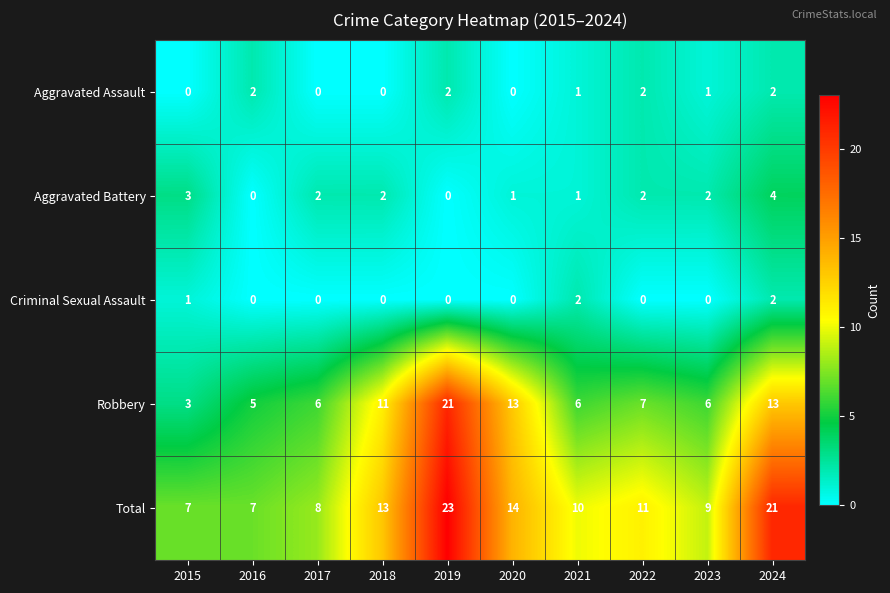

What is the sum of all Aggravated Battery values?

17